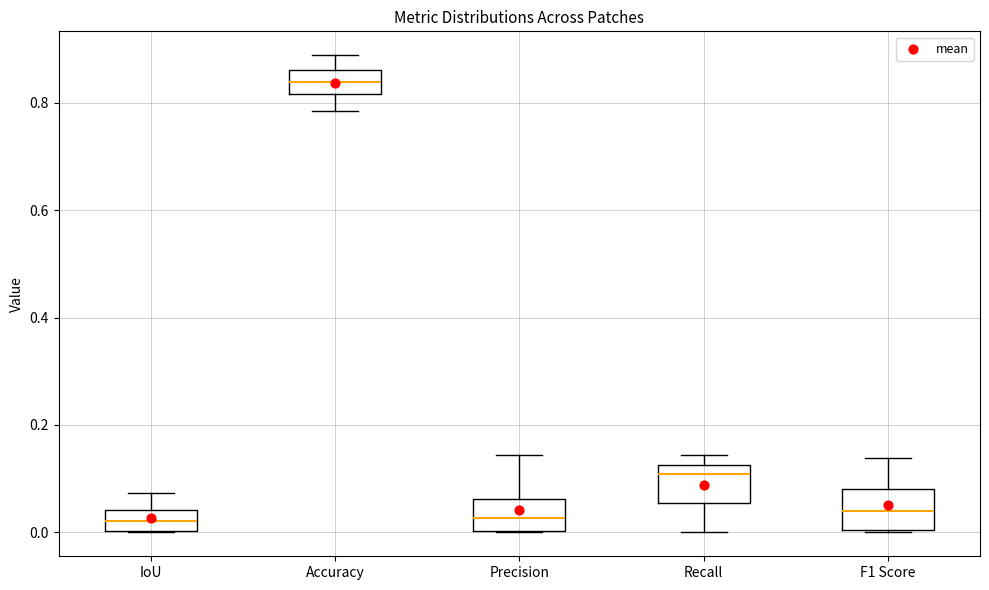

Which box has the highest median line?

Accuracy